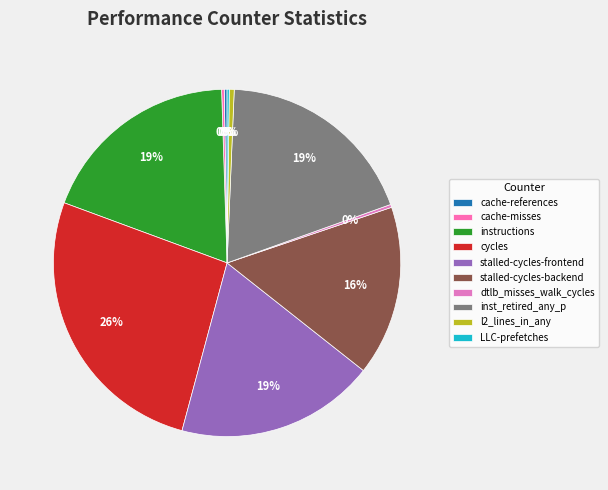

Does cache-references represent more than half of the total?

No